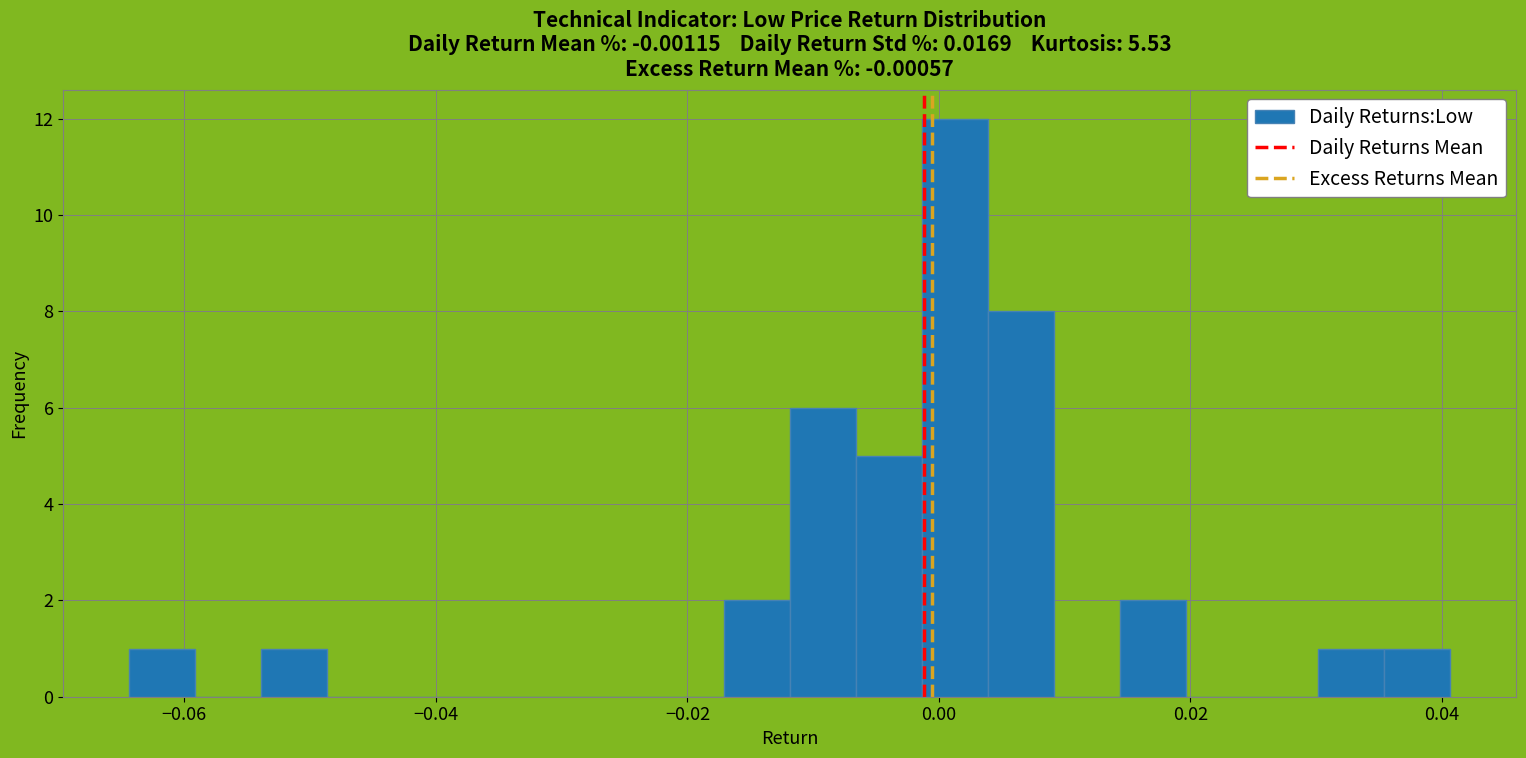

Around what value on the x-axis is the tallest bar? Give the approximate position of its centre, as read against the axis.

0.002